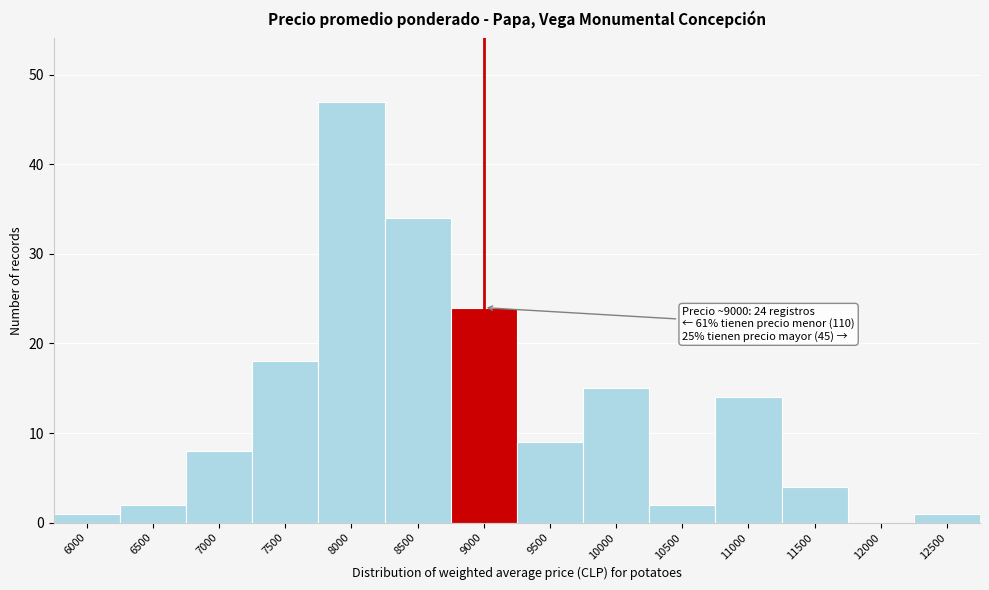

Reading left to right, what are all the values shown in this chart?

6000=1	6500=2	7000=8	7500=18	8000=47	8500=34	9000=24	9500=9	10000=15	10500=2	11000=14	11500=4	12000=0	12500=1